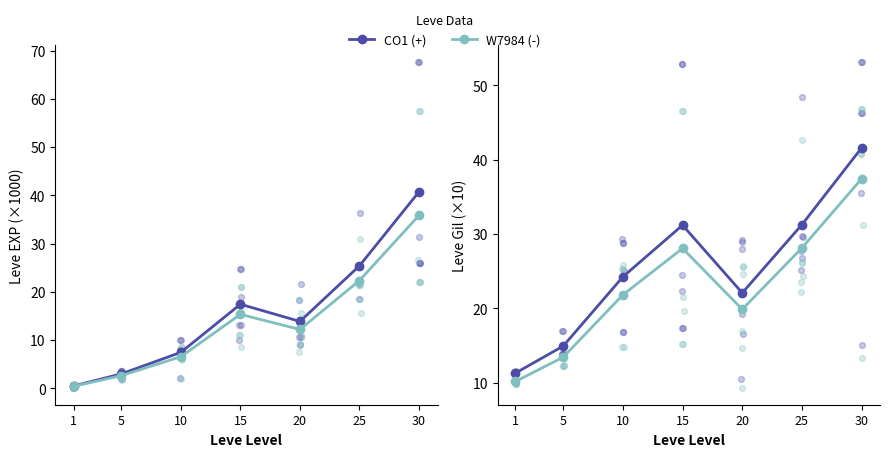

At which category is the sum across all series the highest?

30